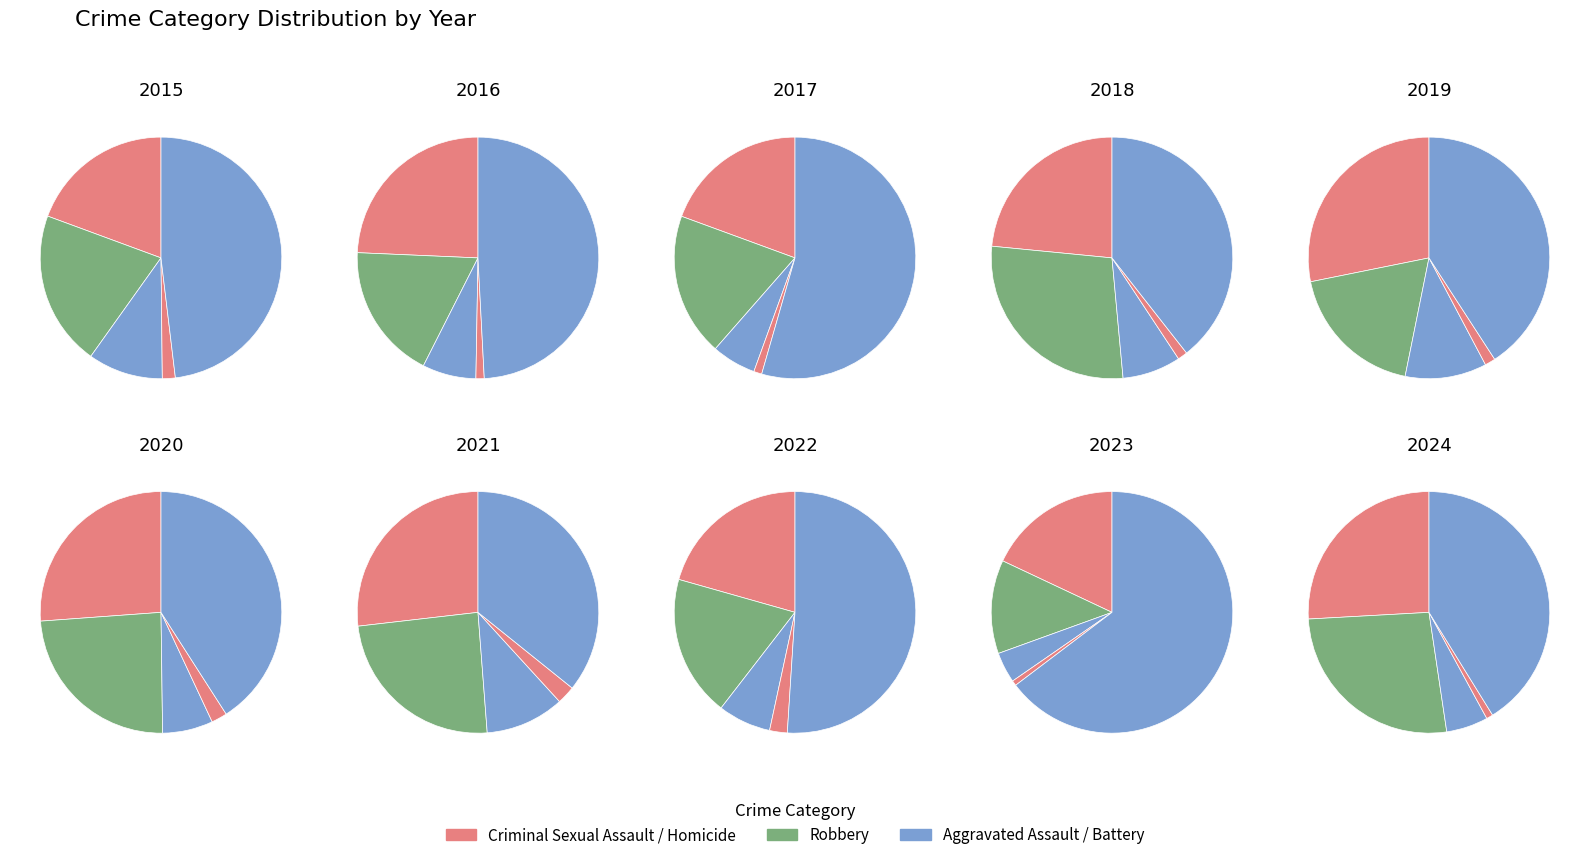

To the nearest percent, what portion does 2016 represent?

12%